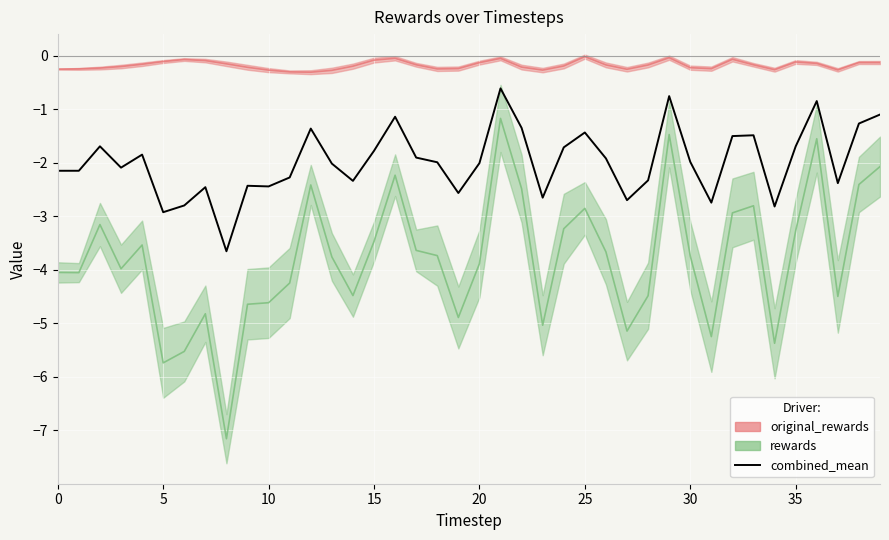

Where does the combined_mean series first go above -1?

21